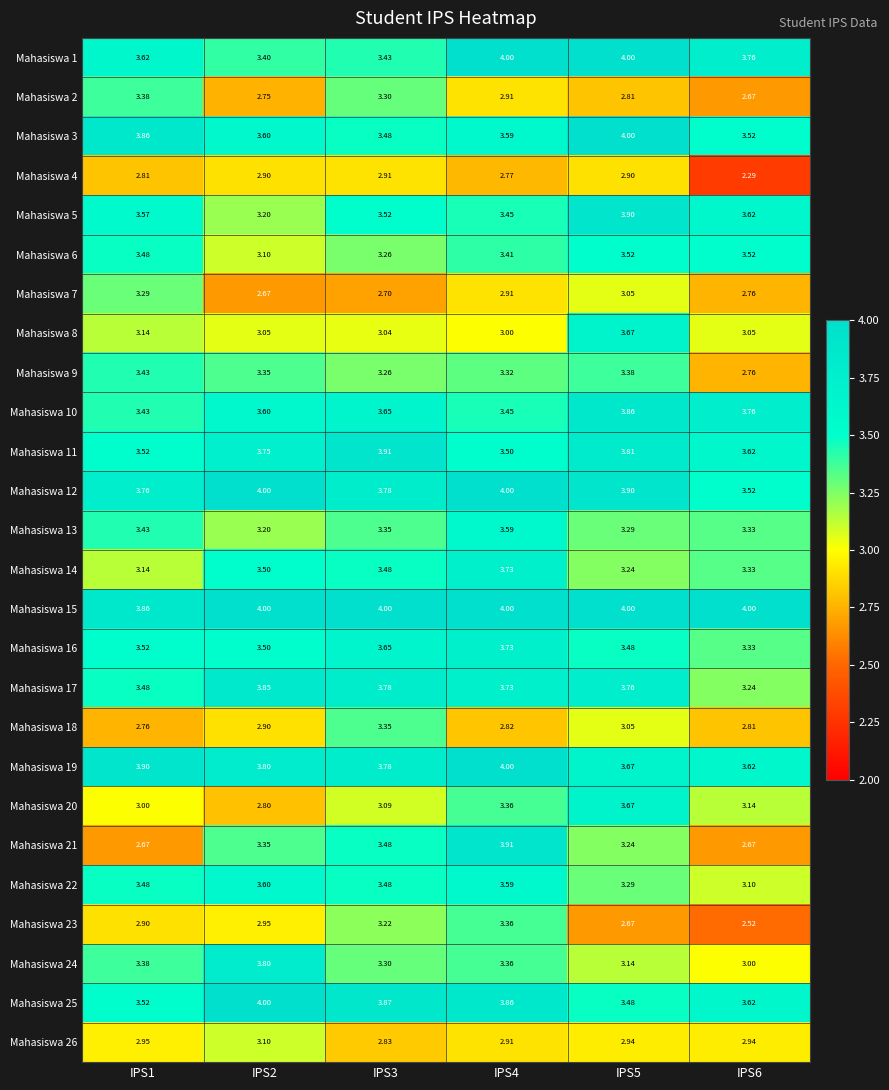

At how many categories does at least one series exceed 2?

6